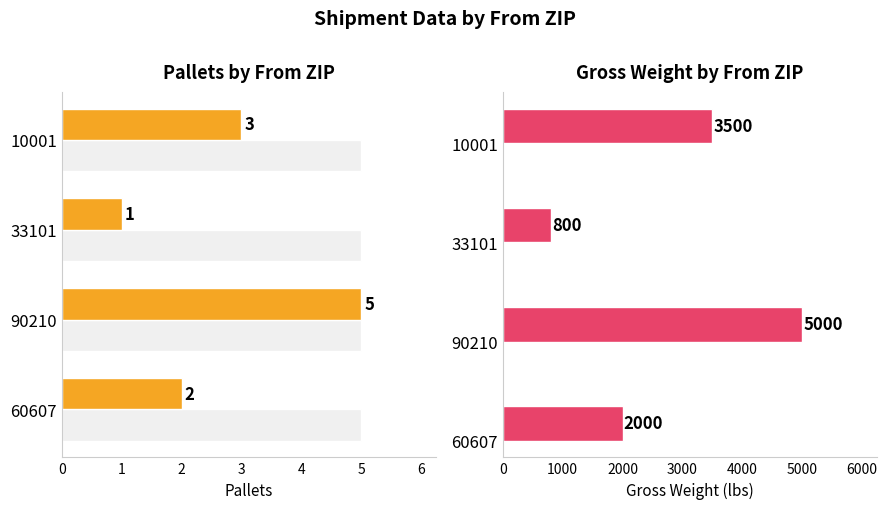

How many categories are shown in the chart?

4